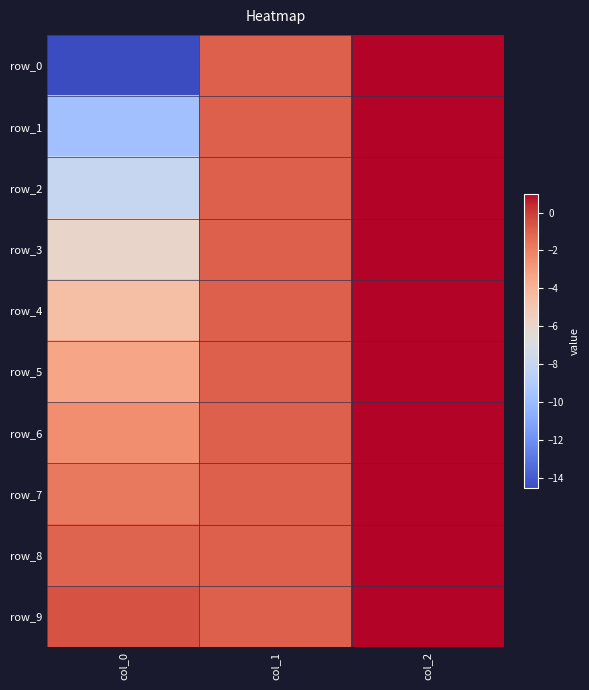

How many row_6 values are between -2 and 1?

2